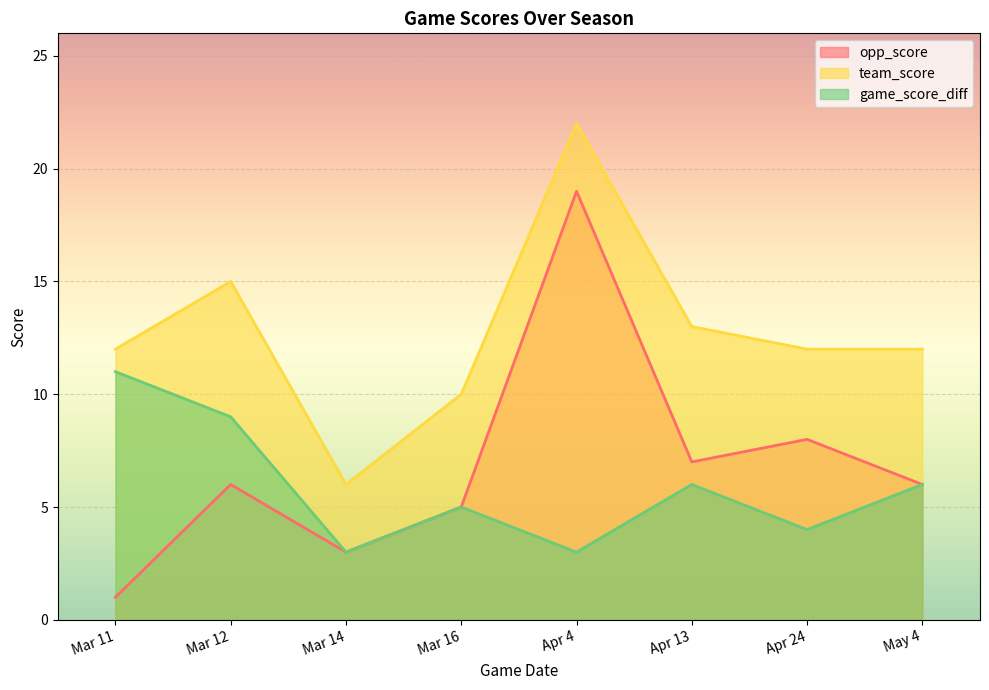

What is the sum of the opp_score values at Apr 13 and Apr 4?

26